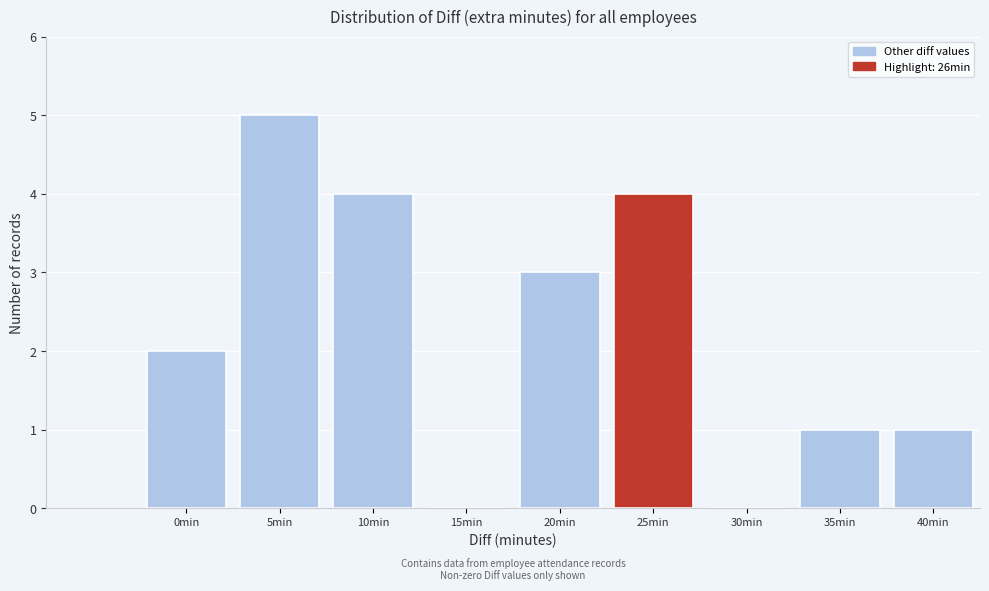

Reading right to left, list all the values displayed in this chart.

40min=1	35min=1	30min=0	25min=4	20min=3	15min=0	10min=4	5min=5	0min=2